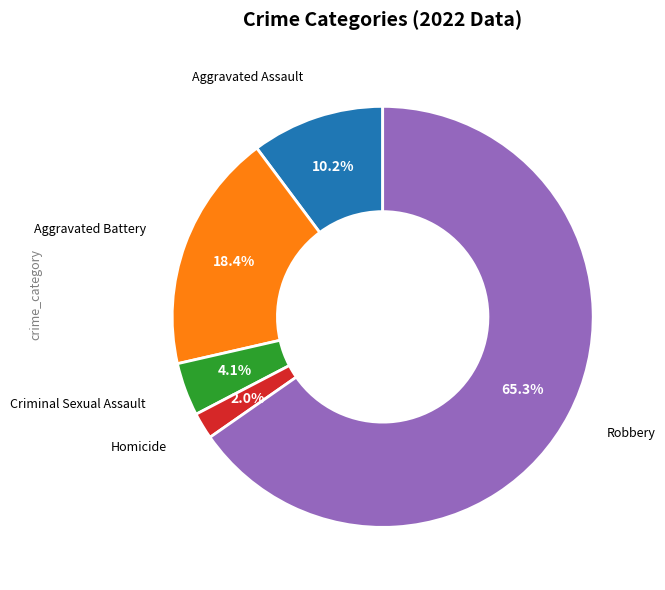

Does any single category account for the majority?

Yes